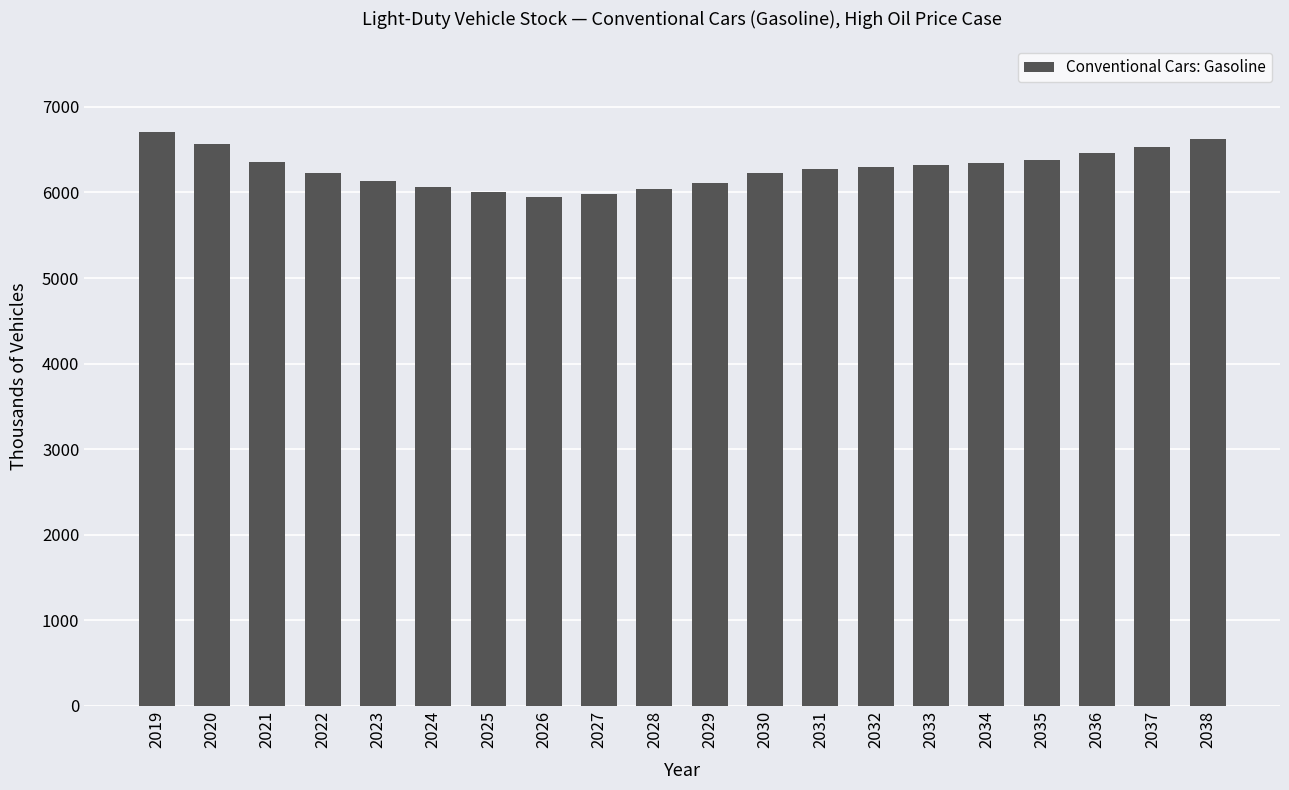

What is the smallest value displayed?

5948.5